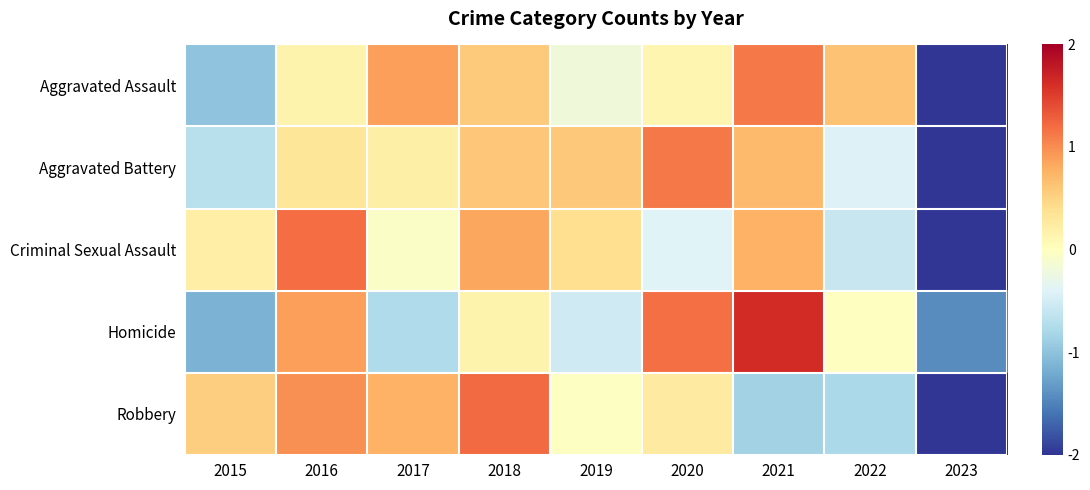

Count the number of data series in this chart.

5